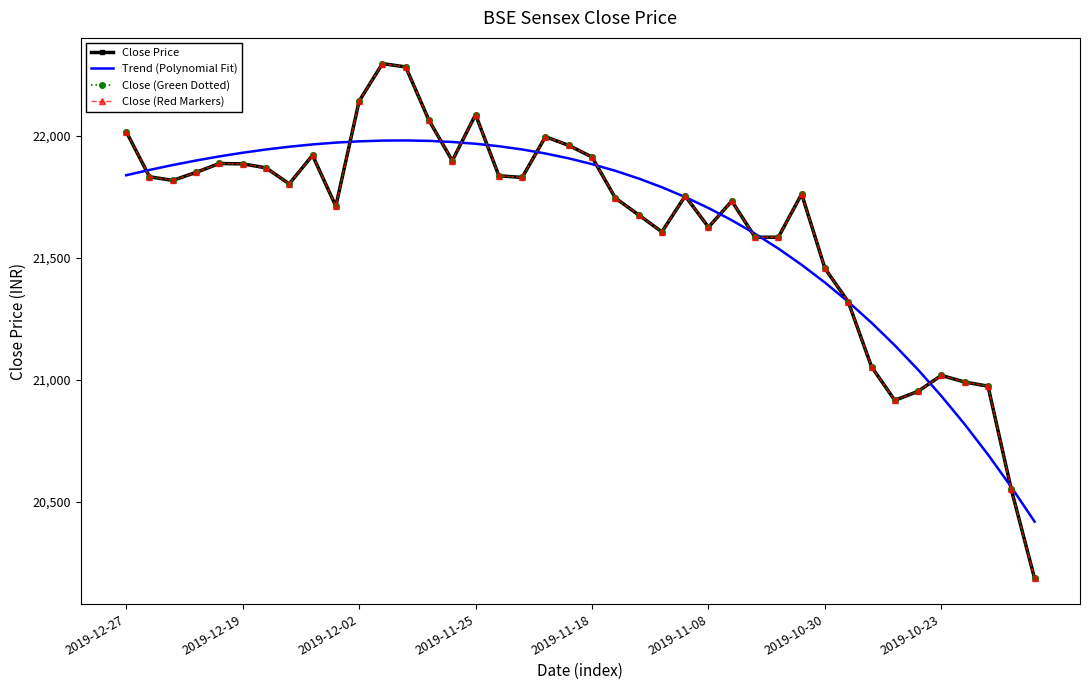

Rank the series by their maximum value, from lowest to highest.

Trend (Polynomial Fit), Close Price, Close (Green Dotted), Close (Red Markers)